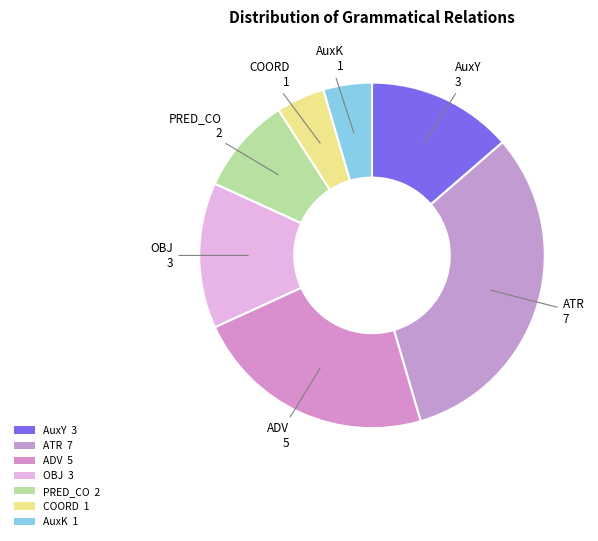

Is there a majority slice in this chart?

No